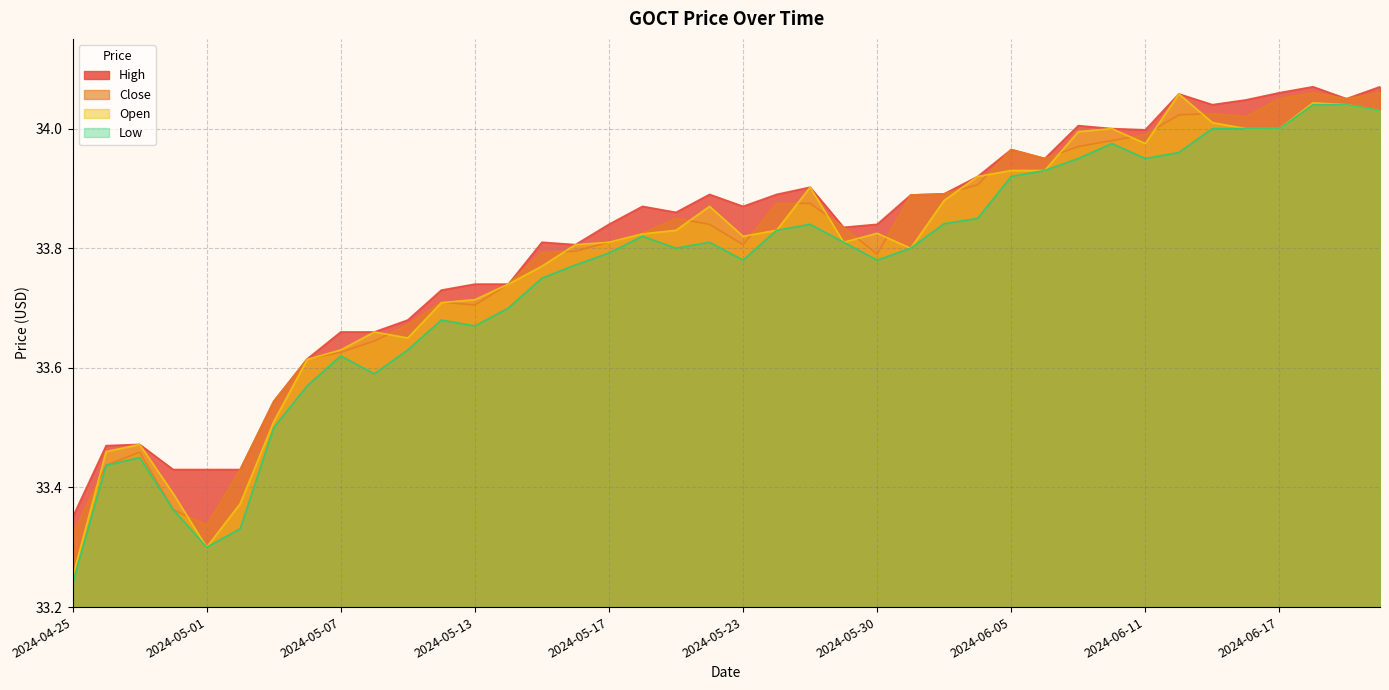

Between 2024-05-01 and 2024-05-31, which series saw the biggest shift?

Close